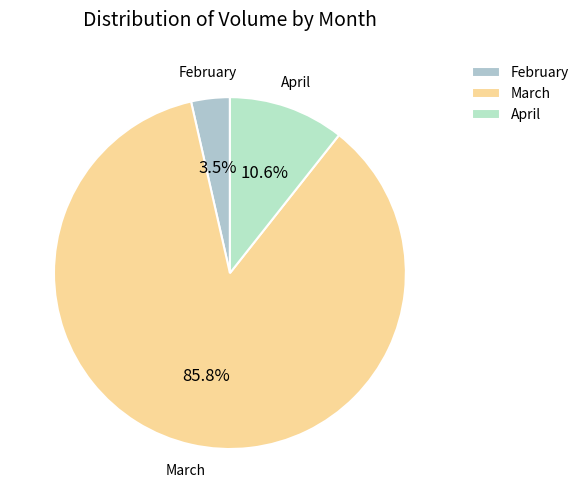

What is the smallest slice in the pie chart?

February